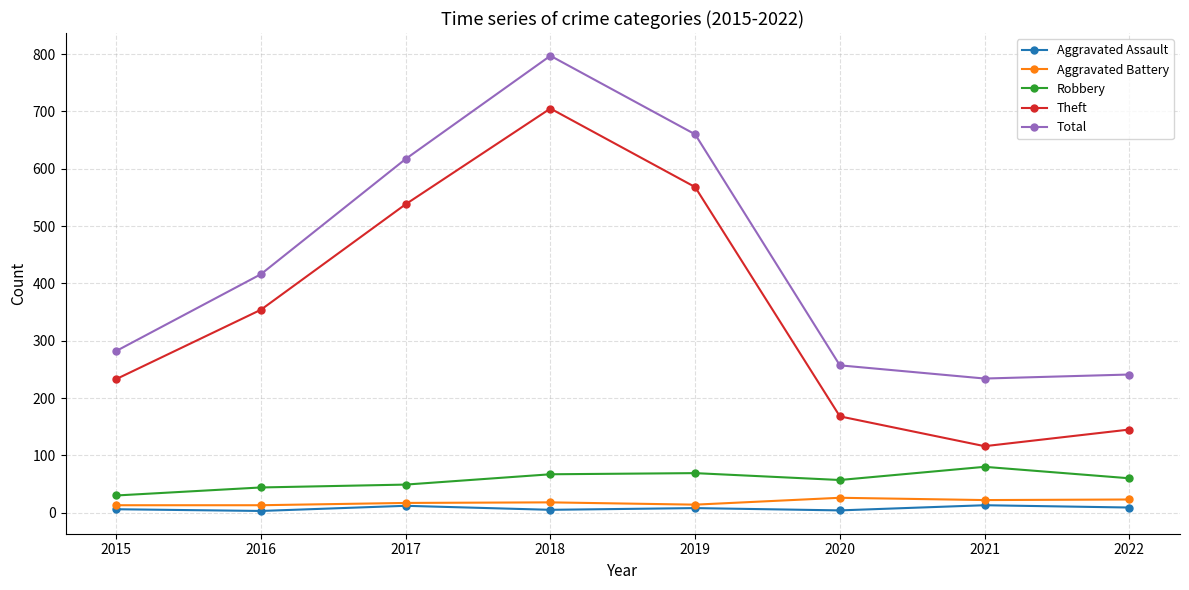

True or false: Robbery has a value of 49 at 2017.

True